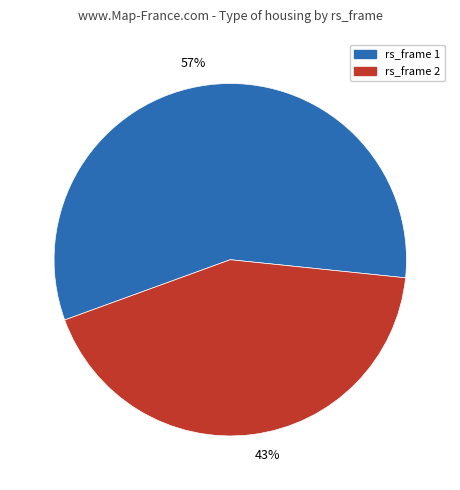

To the nearest percent, what percentage of the pie is rs_frame 2?

43%